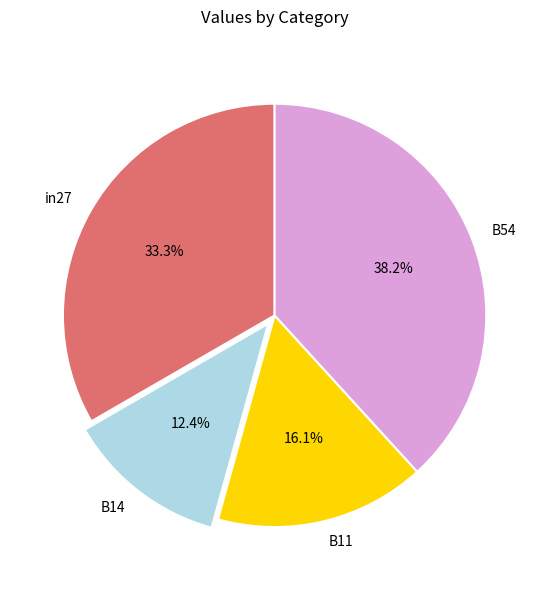

Rank the categories by value from highest to lowest.

B54, in27, B11, B14